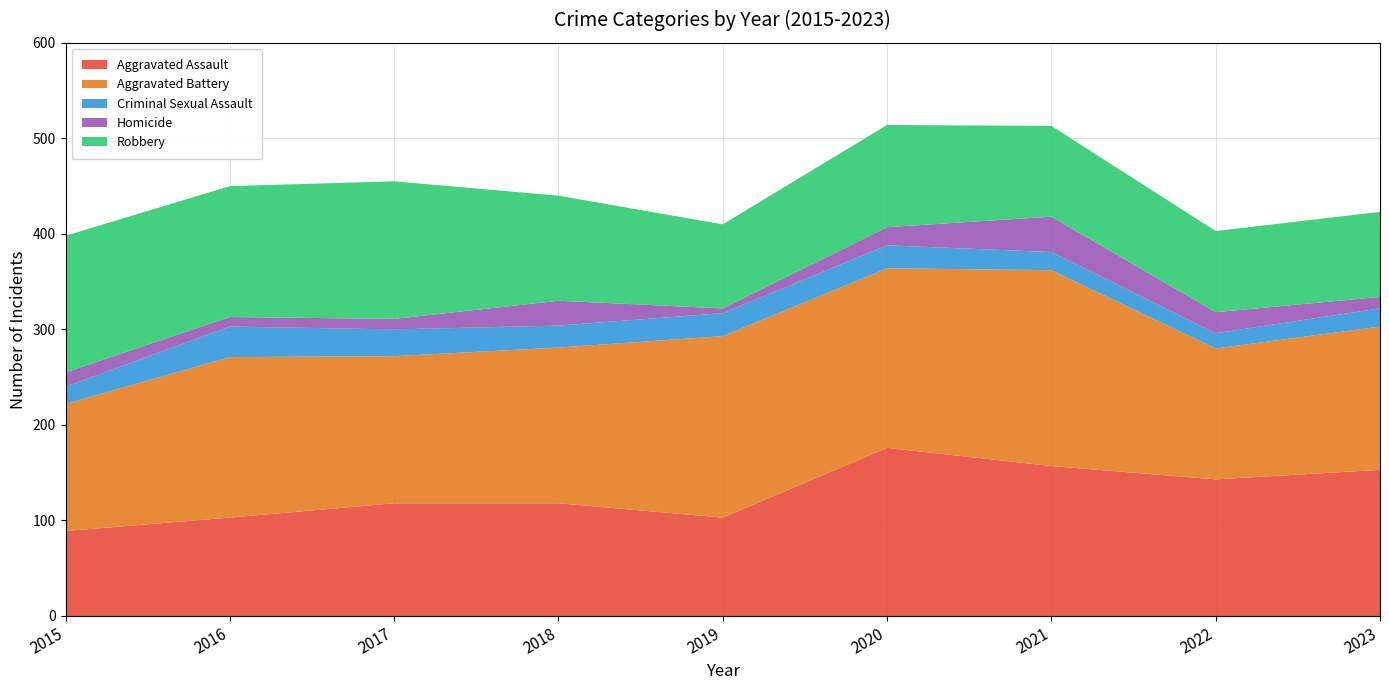

Reading right to left, list all the values displayed in this chart.

Aggravated Assault: 2023=153	2022=143	2021=157	2020=176	2019=103	2018=118	2017=118	2016=103	2015=89
Aggravated Battery: 2023=150	2022=137	2021=205	2020=188	2019=190	2018=163	2017=154	2016=168	2015=133
Criminal Sexual Assault: 2023=19	2022=16	2021=19	2020=24	2019=24	2018=23	2017=28	2016=32	2015=18
Homicide: 2023=12	2022=22	2021=37	2020=19	2019=5	2018=26	2017=11	2016=10	2015=15
Robbery: 2023=89	2022=85	2021=95	2020=107	2019=88	2018=110	2017=144	2016=137	2015=143